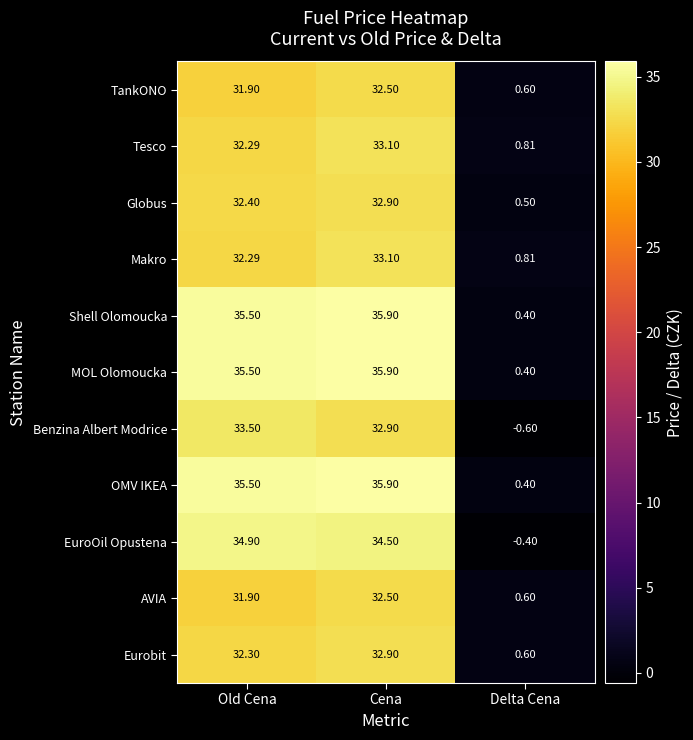

At which category is the sum across all series the highest?

Cena